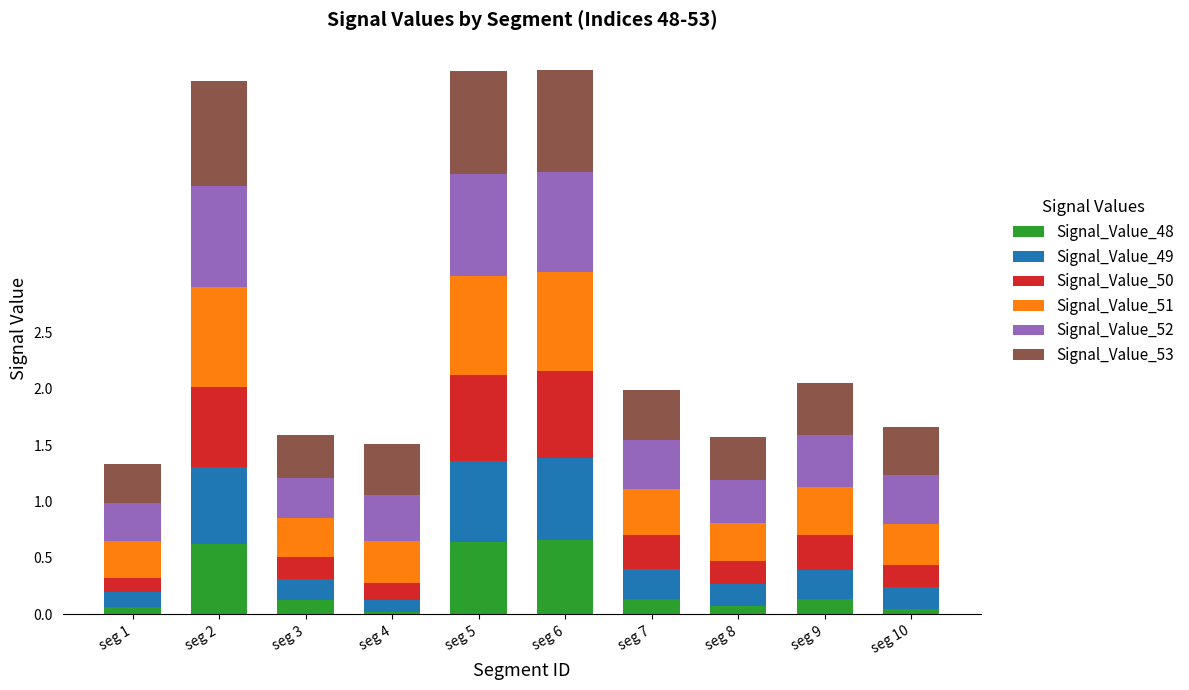

What are all the series names shown in the legend?

Signal_Value_48, Signal_Value_49, Signal_Value_50, Signal_Value_51, Signal_Value_52, Signal_Value_53